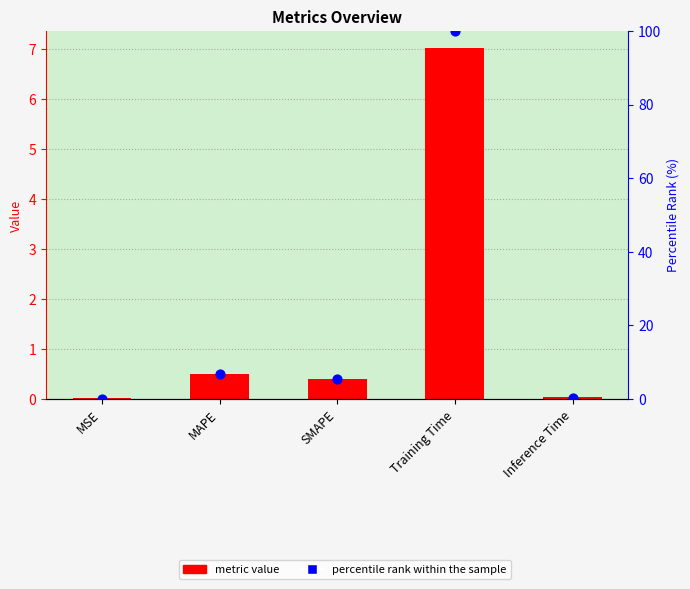

Which series contains the lowest Y value?

percentile rank within the sample